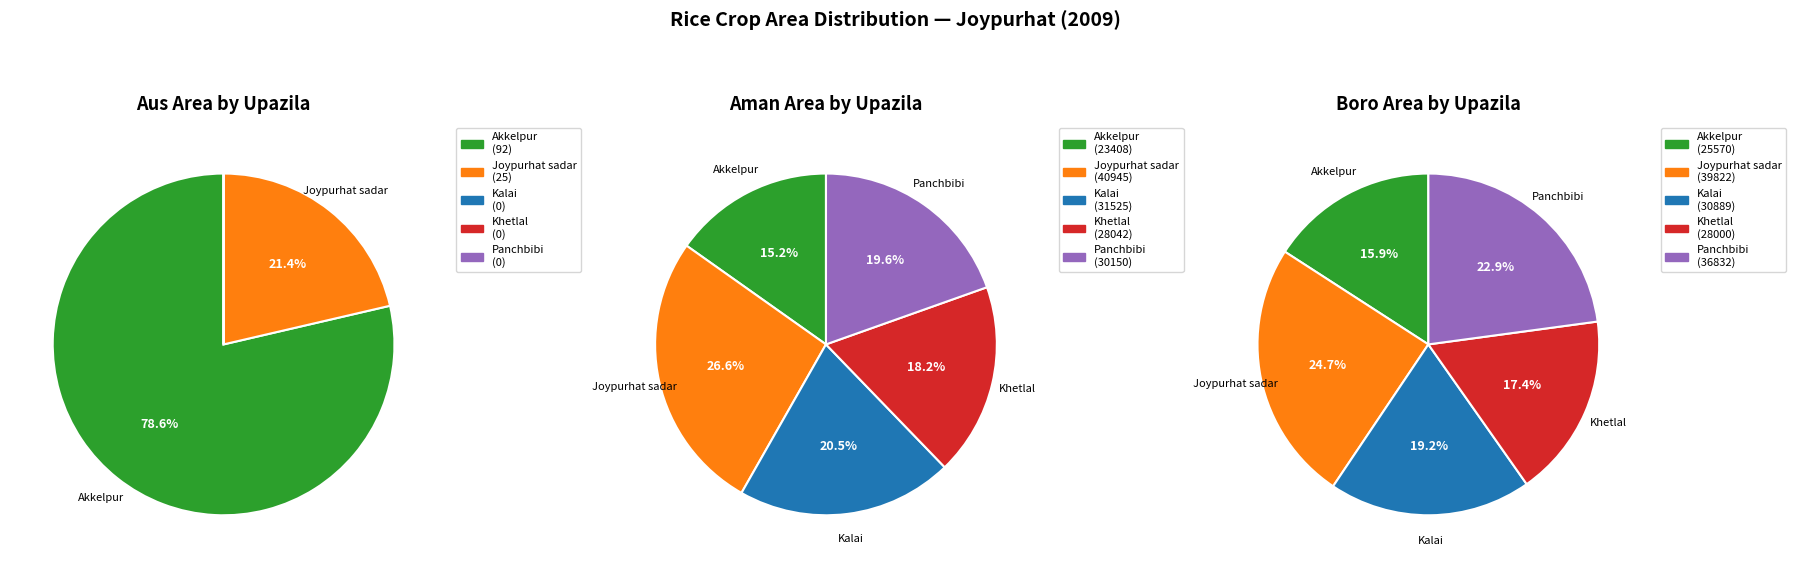

Is it true that Kalai is 20% of the pie?

True